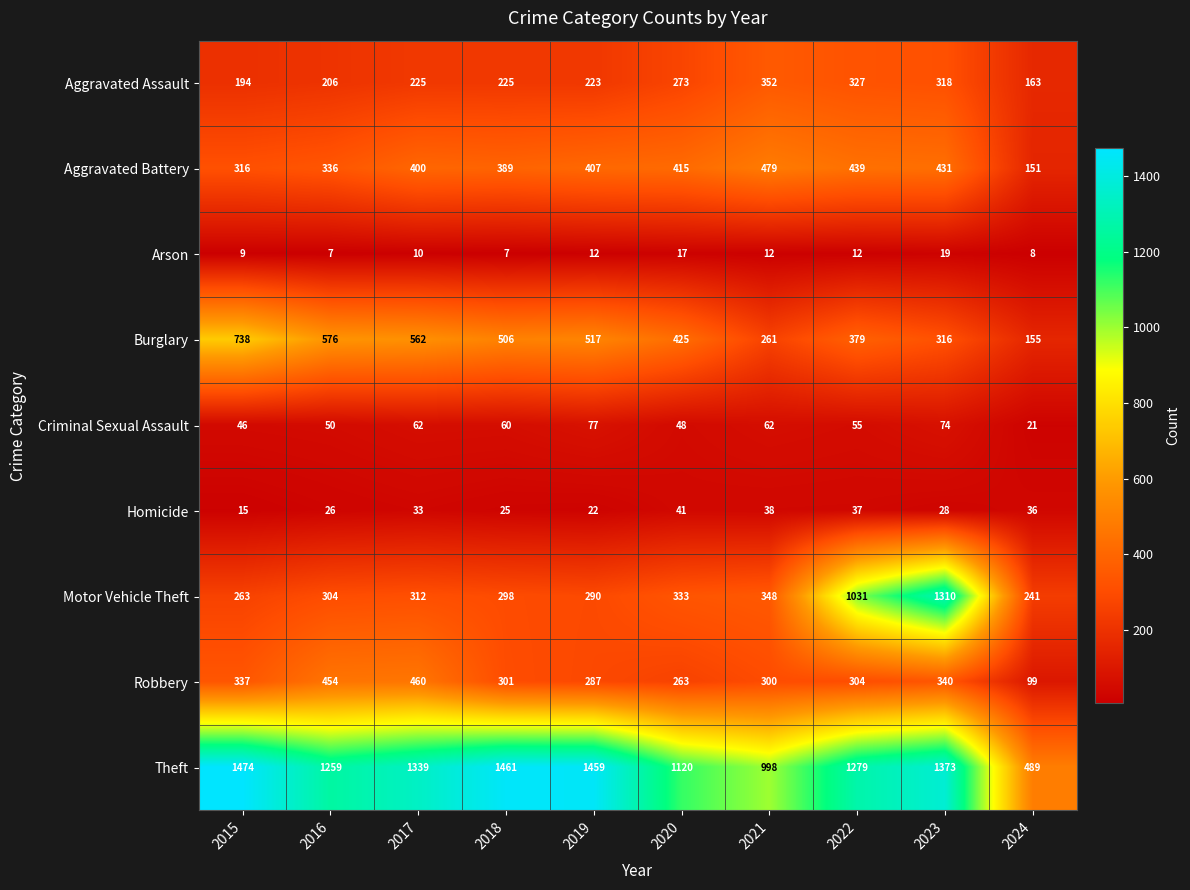

The value of Robbery at 2020 is 263. True or false?

True